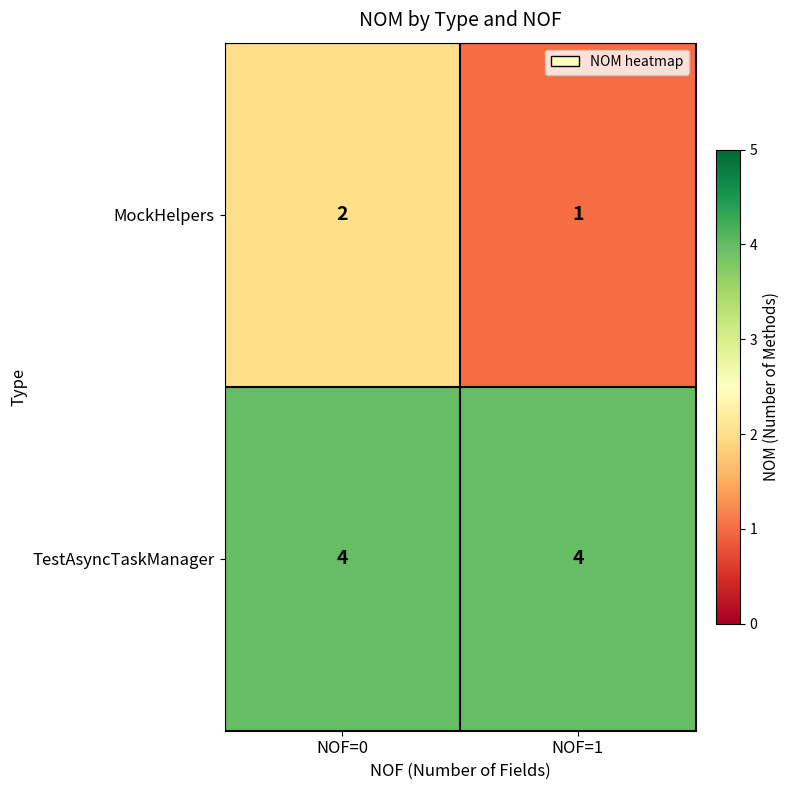

What is the greatest value displayed?

4